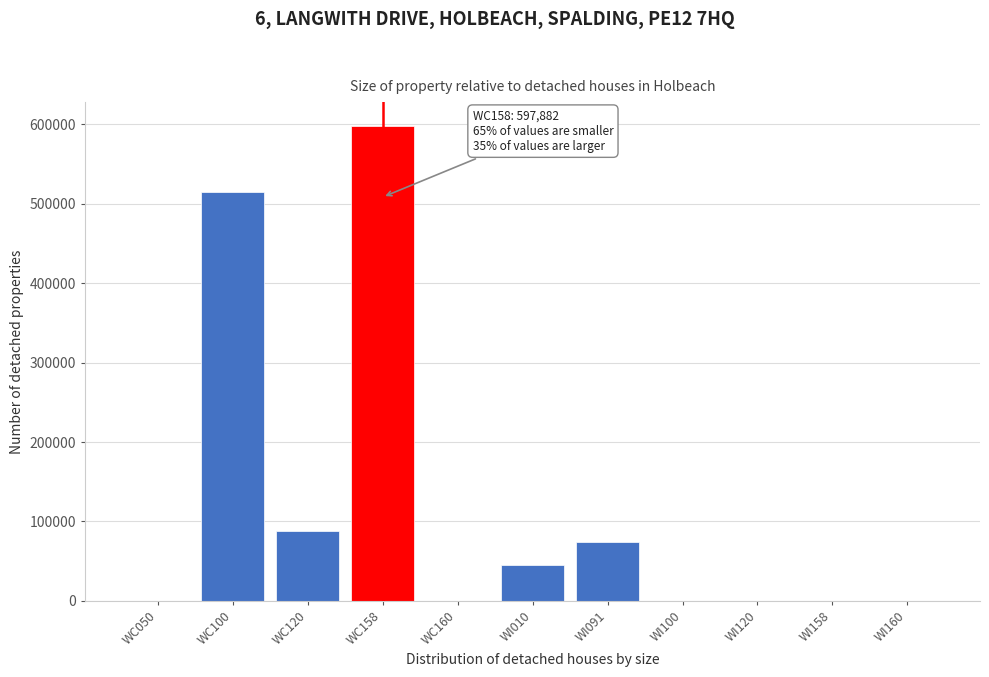

Reading left to right, list all the values displayed in this chart.

WC050=0.0	WC100=514503.2	WC120=88163.1	WC158=597881.6	WC160=0.0	WI010=45000.0	WI091=74021.1	WI100=0.0	WI120=0.0	WI158=0.0	WI160=0.0